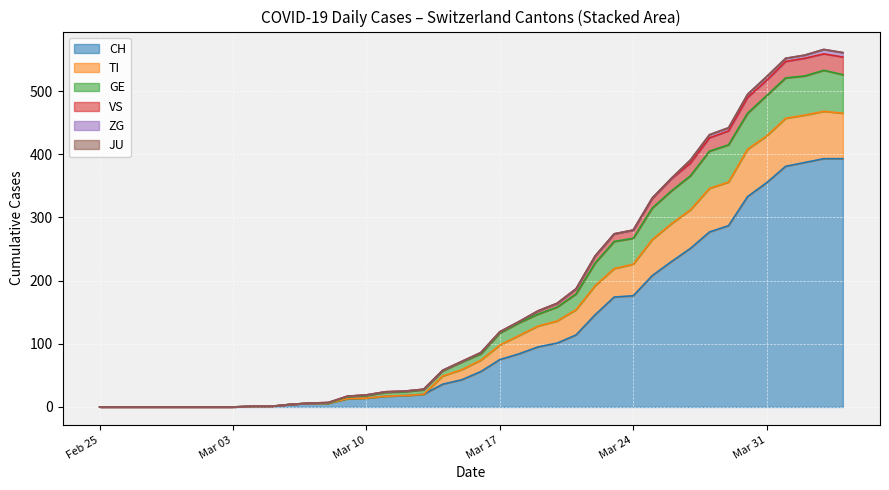

Which label corresponds to the largest value in the chart?

2020-04-03